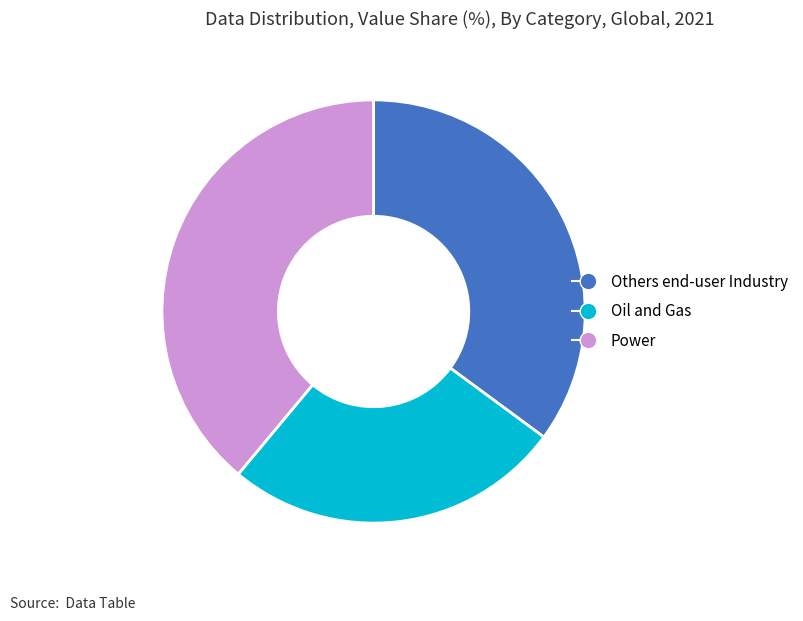

Does any single category account for the majority?

No